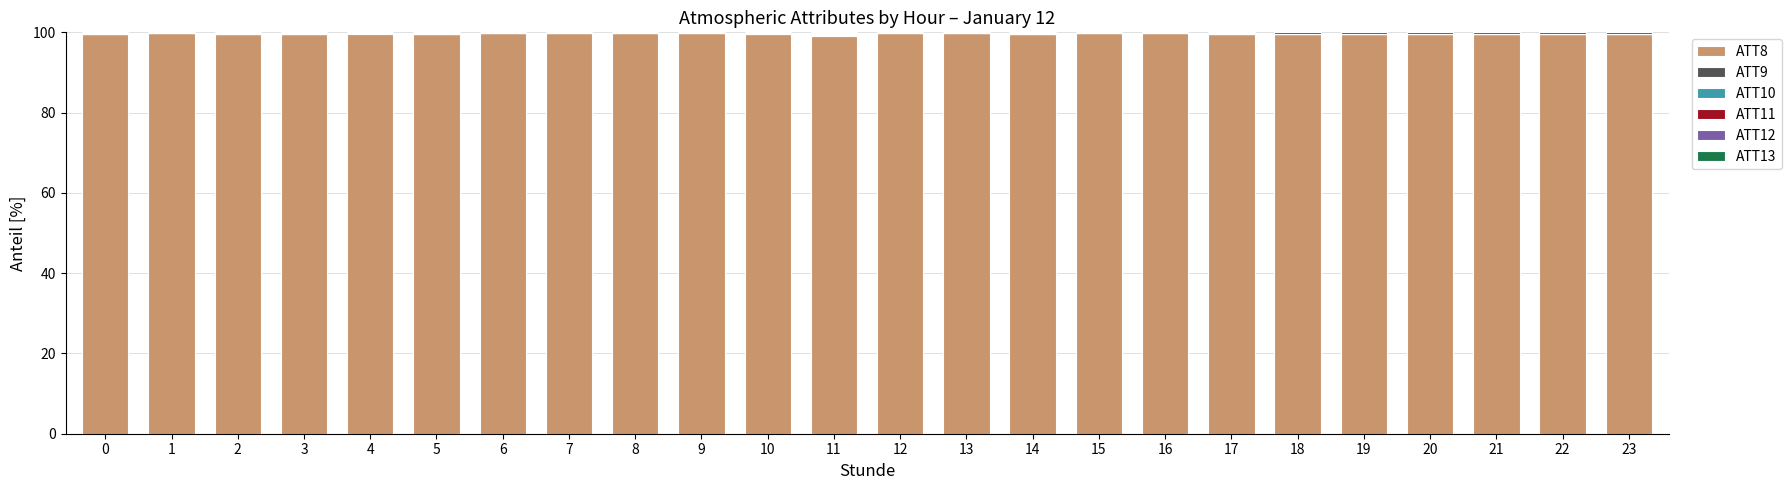

The value of ATT8 at 18 is 28.0. True or false?

False